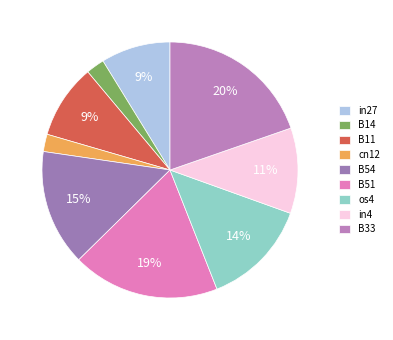

True or false: in27 accounts for 24% of the total.

False